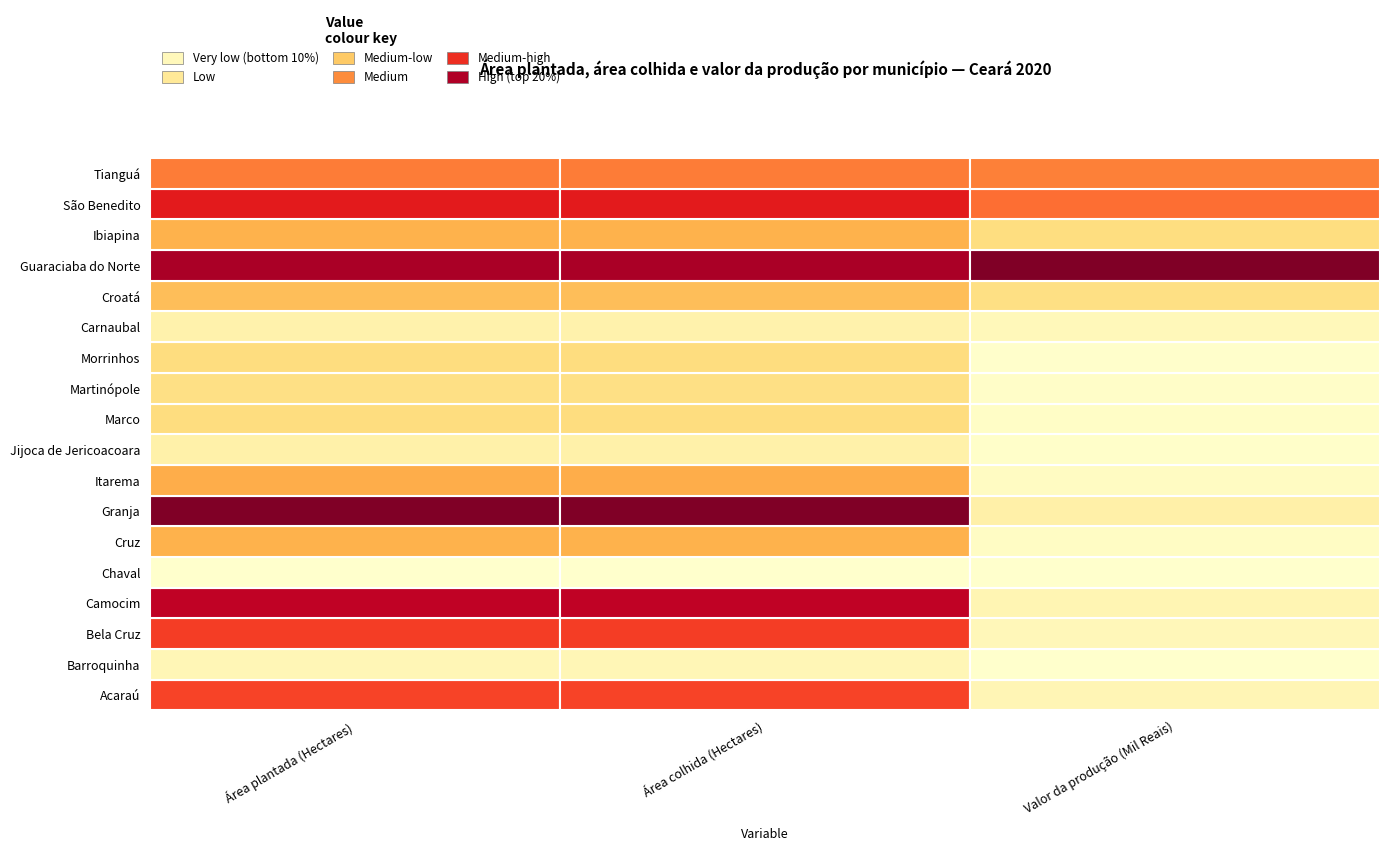

Reading left to right, transcribe all the data shown in this chart.

Acaraú: 0=8115	1=8115	2=16009
Barroquinha: 0=1453	1=1453	2=1357
Bela Cruz: 0=8329	1=8329	2=13490
Camocim: 0=10603	1=10603	2=16561
Chaval: 0=713	1=713	2=572
Cruz: 0=5020	1=5020	2=6450
Granja: 0=12126	1=12126	2=23900
Itarema: 0=5189	1=5189	2=7214
Jijoca de Jericoacoara: 0=1829	1=1829	2=2714
Marco: 0=3264	1=3264	2=4684
Martinópole: 0=3054	1=3054	2=3358
Morrinhos: 0=3288	1=3288	2=2307
Carnaubal: 0=1763	1=1763	2=12129
Croatá: 0=4578	1=4578	2=47042
Guaraciaba do Norte: 0=11121	1=11121	2=224588
Ibiapina: 0=5024	1=5024	2=49706
São Benedito: 0=9260	1=9260	2=125987
Tianguá: 0=6789	1=6789	2=118377